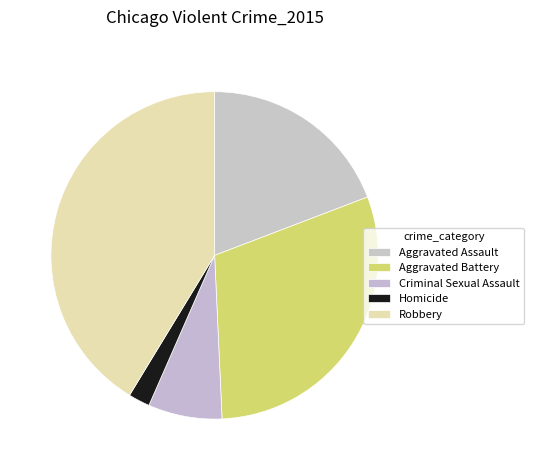

To the nearest percent, what is the difference between the largest and smallest slice percentages?

39%